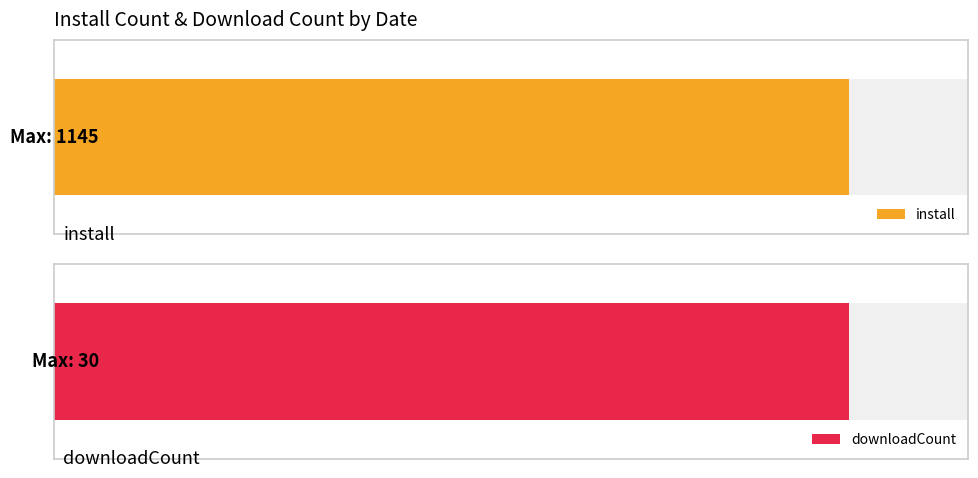

What is the difference between the downloadCount values at 2024-12-08 and 2024-12-14?

2